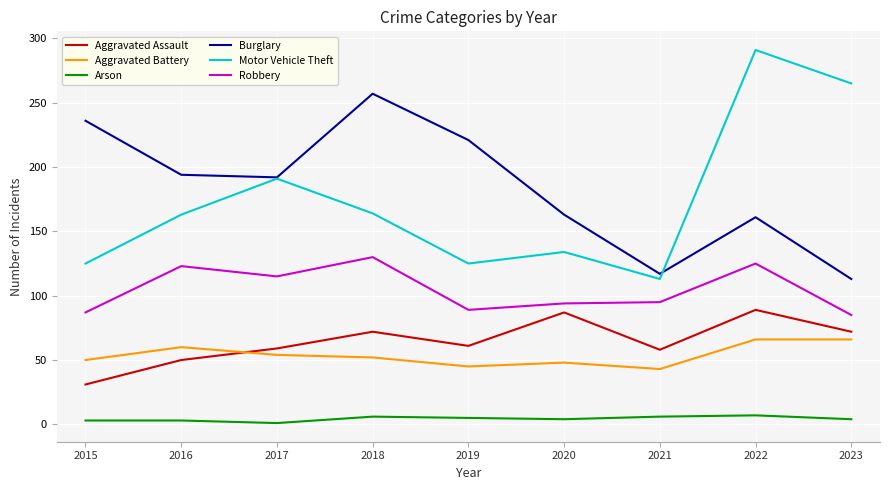

How many interior local valleys does the Burglary series have?

2